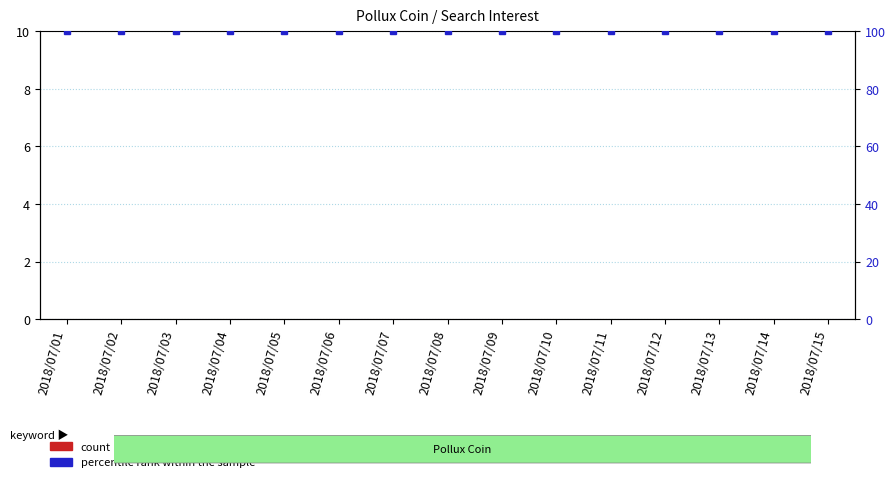

Reading right to left, extract all data points from this chart.

count: 2018/07/15=0	2018/07/14=0	2018/07/13=0	2018/07/12=0	2018/07/11=0	2018/07/10=0	2018/07/09=0	2018/07/08=0	2018/07/07=0	2018/07/06=0	2018/07/05=0	2018/07/04=0	2018/07/03=0	2018/07/02=0	2018/07/01=0
percentile rank within the sample: 2018/07/15=100	2018/07/14=100	2018/07/13=100	2018/07/12=100	2018/07/11=100	2018/07/10=100	2018/07/09=100	2018/07/08=100	2018/07/07=100	2018/07/06=100	2018/07/05=100	2018/07/04=100	2018/07/03=100	2018/07/02=100	2018/07/01=100